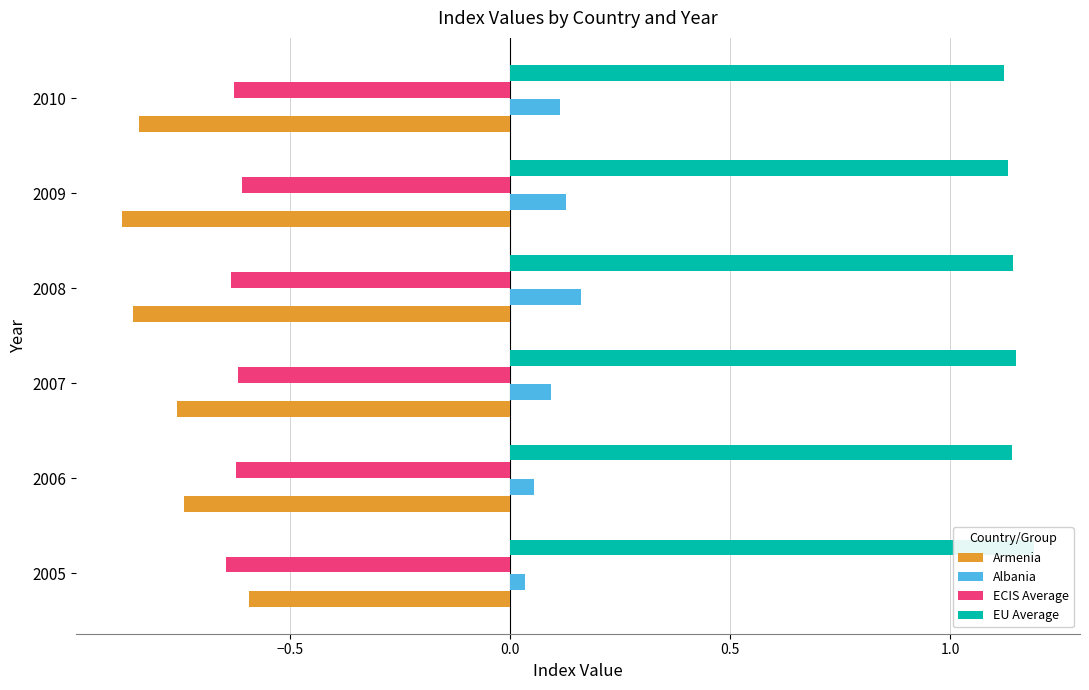

What is the value of the ECIS Average bar at the 4th from the left?

-0.6